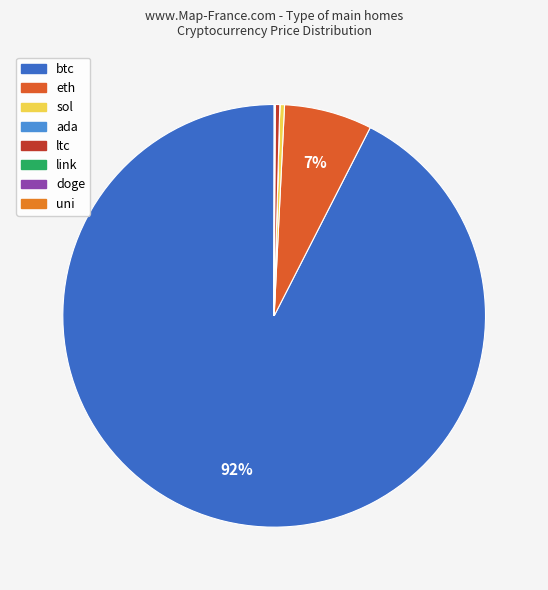

Which slice is the smallest?

doge